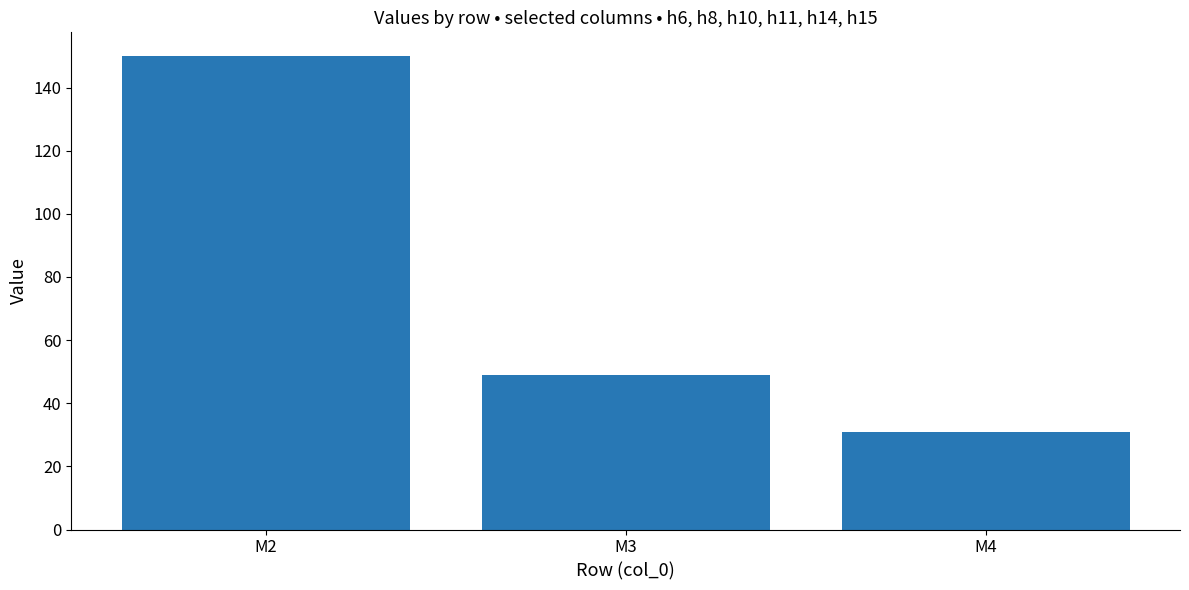

What is the approximate value at M3, to the nearest 5?

50